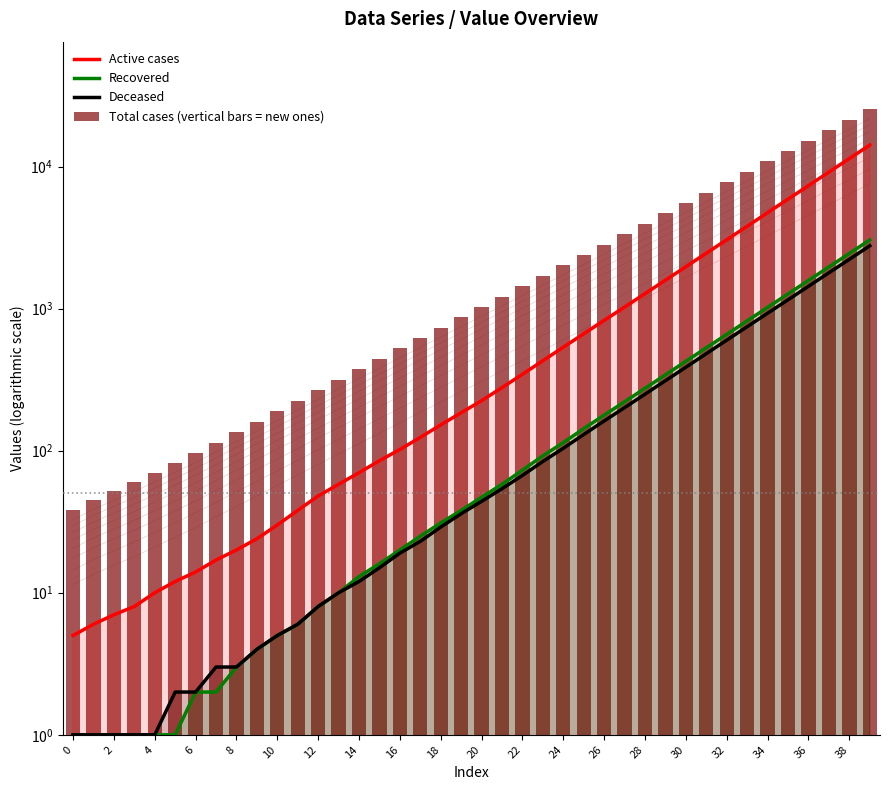

What is the value of the Deceased bar at the 7th from the left?

2